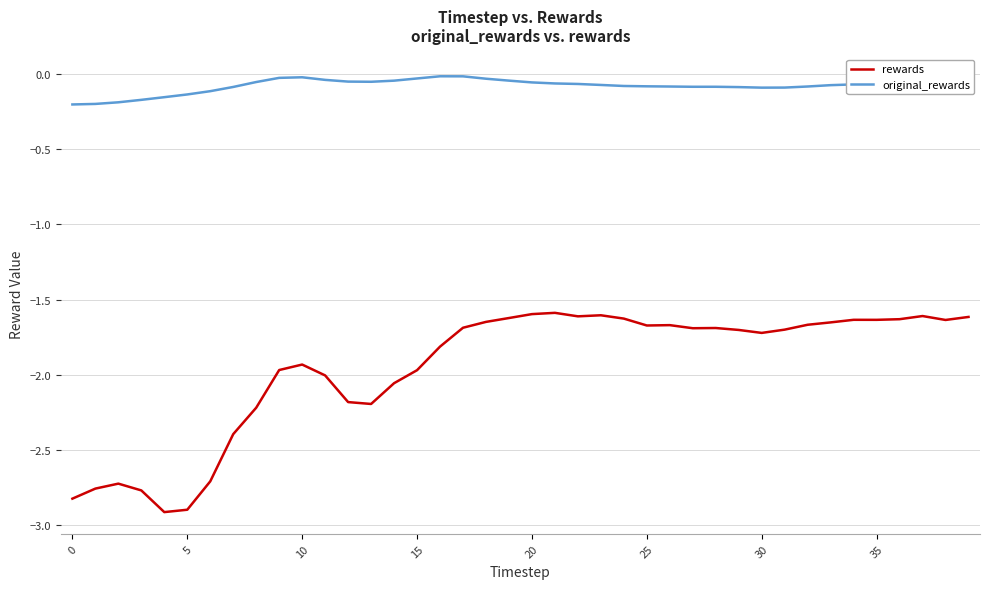

How many lines are shown in the chart?

2